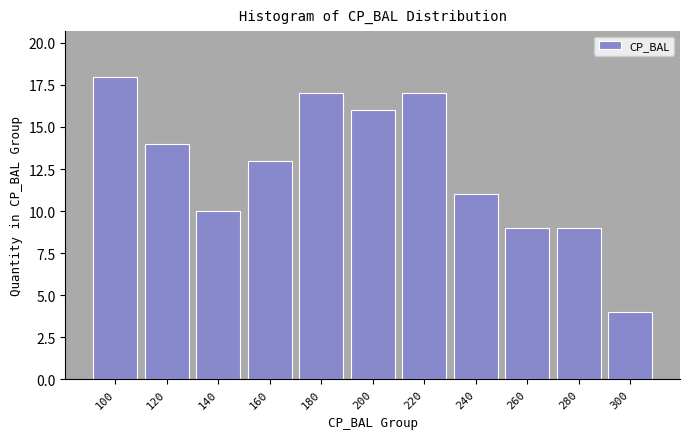

Reading right to left, transcribe all the data shown in this chart.

300=4	280=9	260=9	240=11	220=17	200=16	180=17	160=13	140=10	120=14	100=18